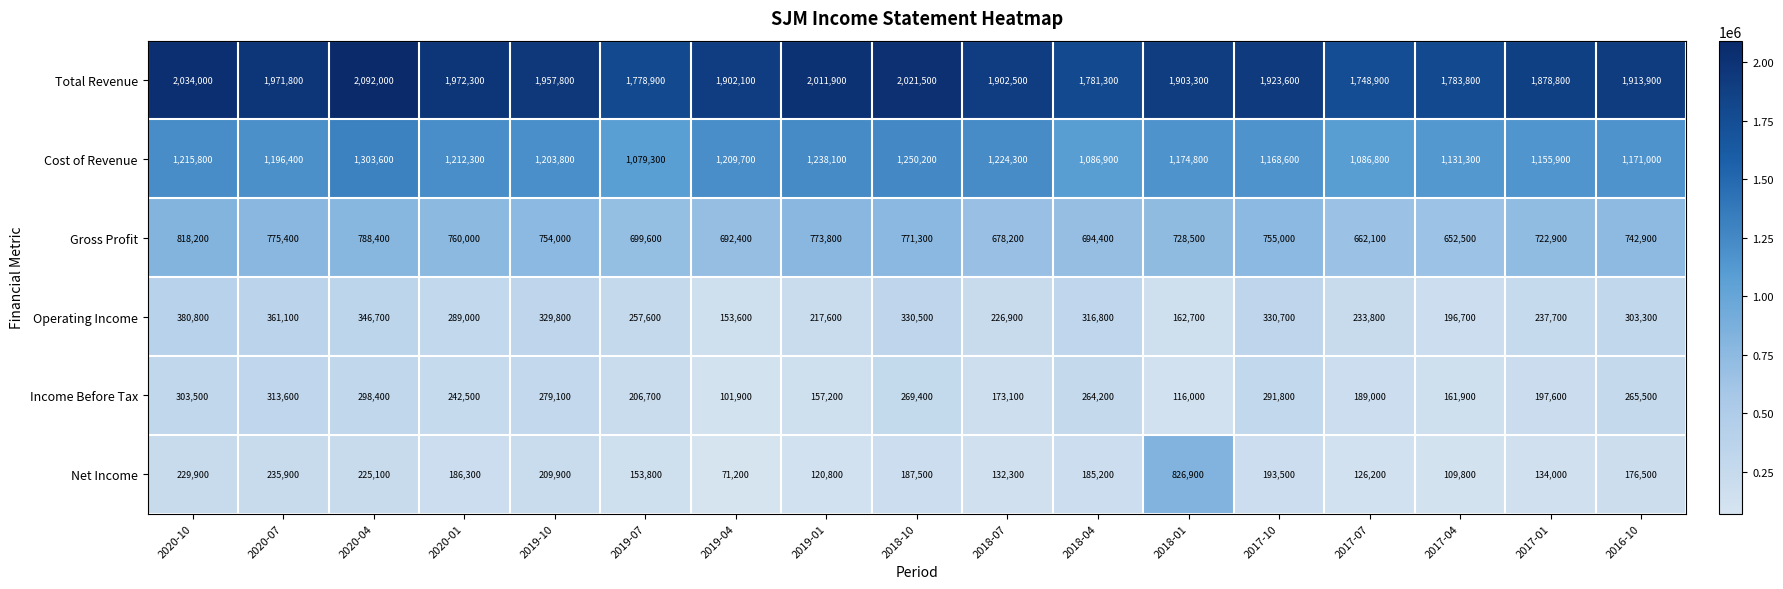

What is the difference between the Income Before Tax values at 2018-07 and 2020-07?

140500